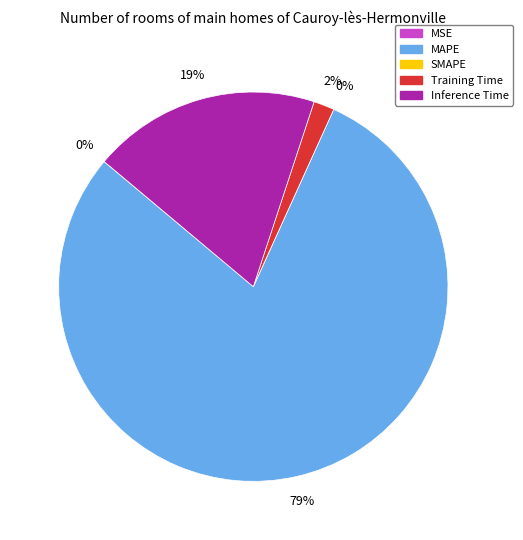

Which category has the biggest portion of the pie?

MAPE